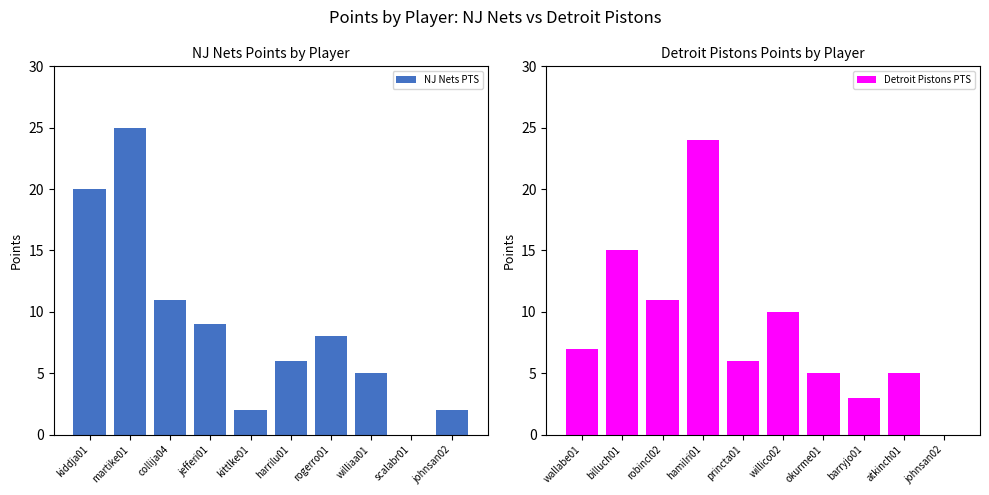

How many groups of bars are there?

10